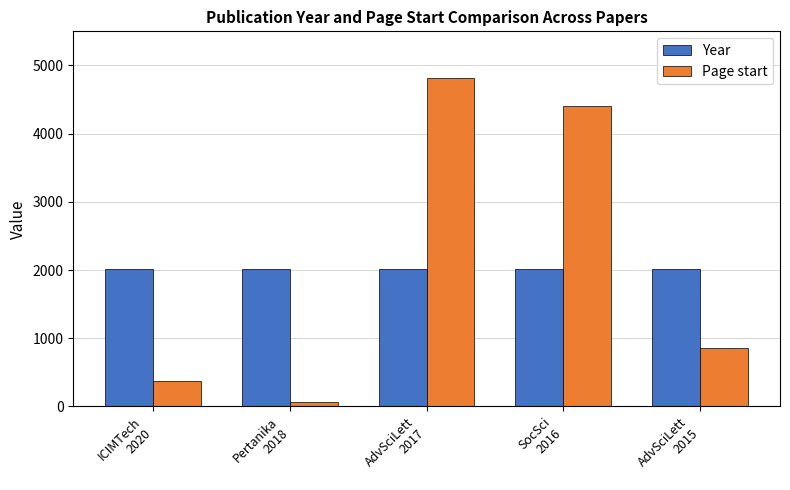

List the labels in order of Page start value, smallest first.

Pertanika
2018, ICIMTech
2020, AdvSciLett
2015, SocSci
2016, AdvSciLett
2017